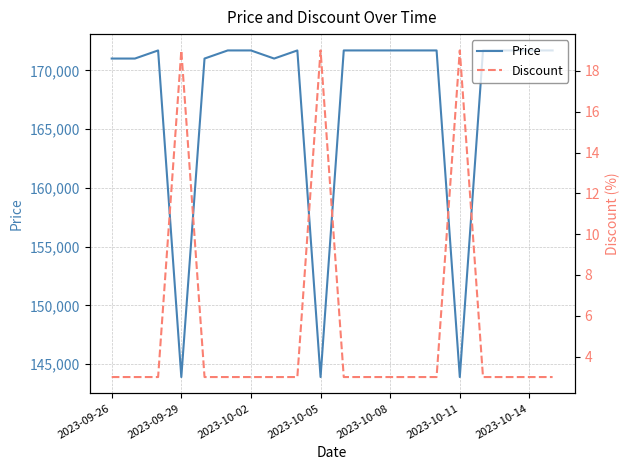

List the series in order of their overall mean, highest first.

Price, Discount